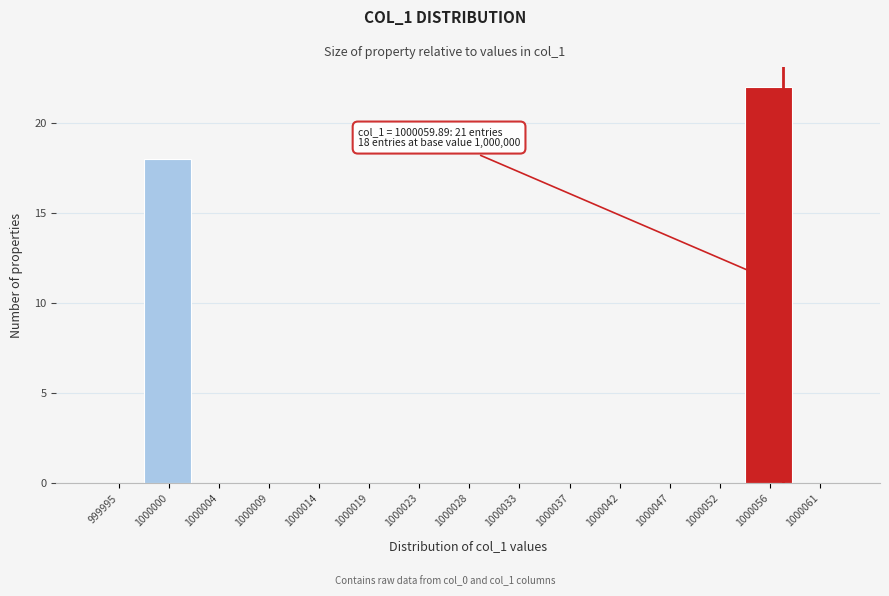

Reading left to right, transcribe all the data shown in this chart.

999995=0	1000000=18	1000004=0	1000009=0	1000014=0	1000019=0	1000023=0	1000028=0	1000033=0	1000037=0	1000042=0	1000047=0	1000052=0	1000056=22	1000061=0